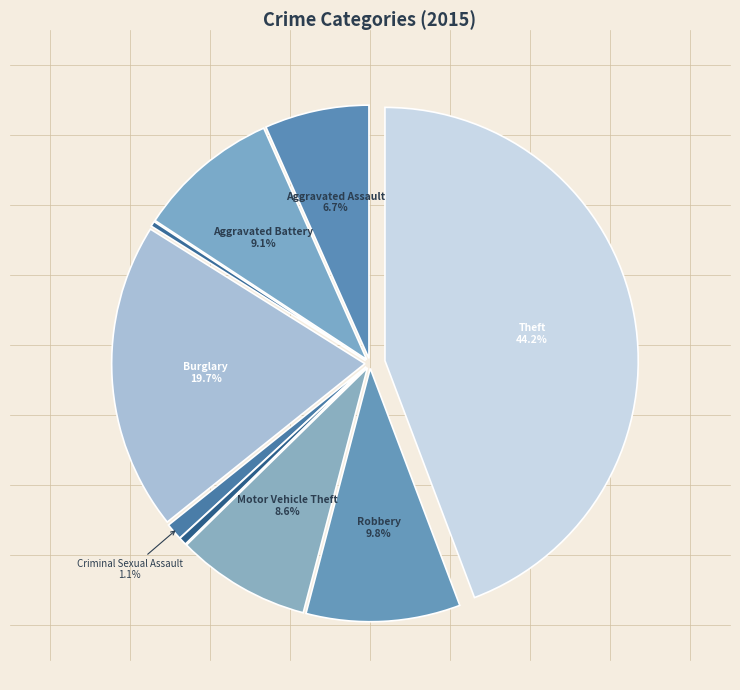

How many slices are in this pie chart?

9